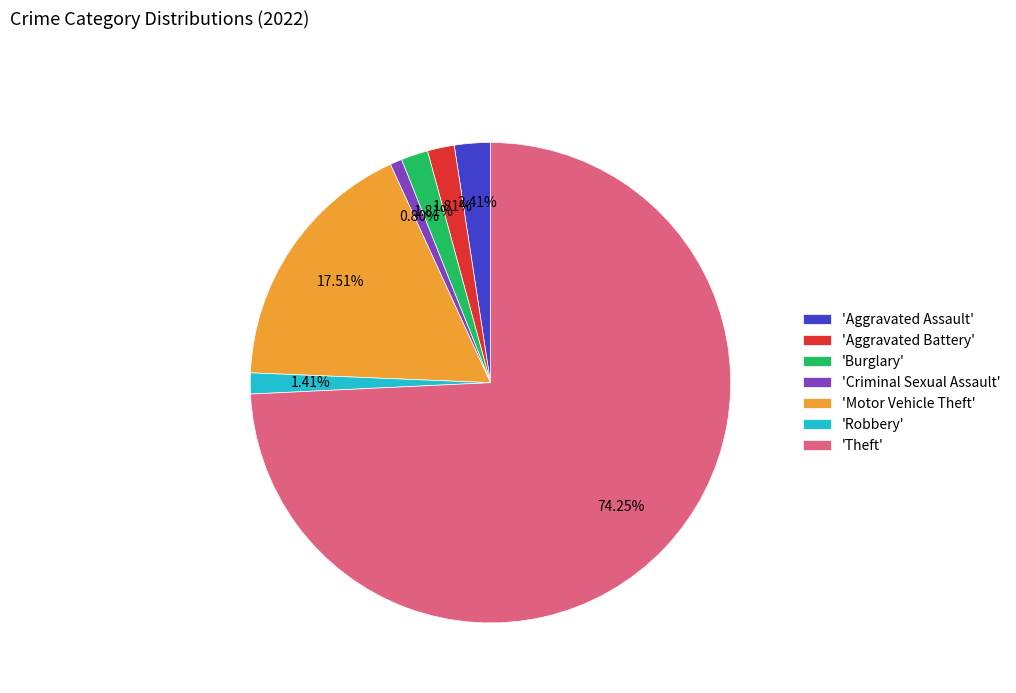

What is the largest slice in the pie chart?

'Theft'